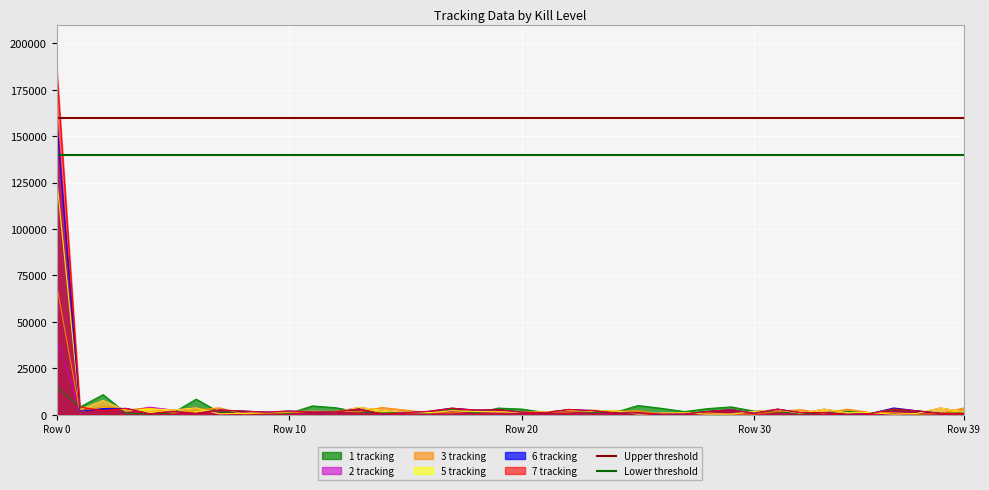

Is it true that Upper threshold equals 160000 at Row 0?

True